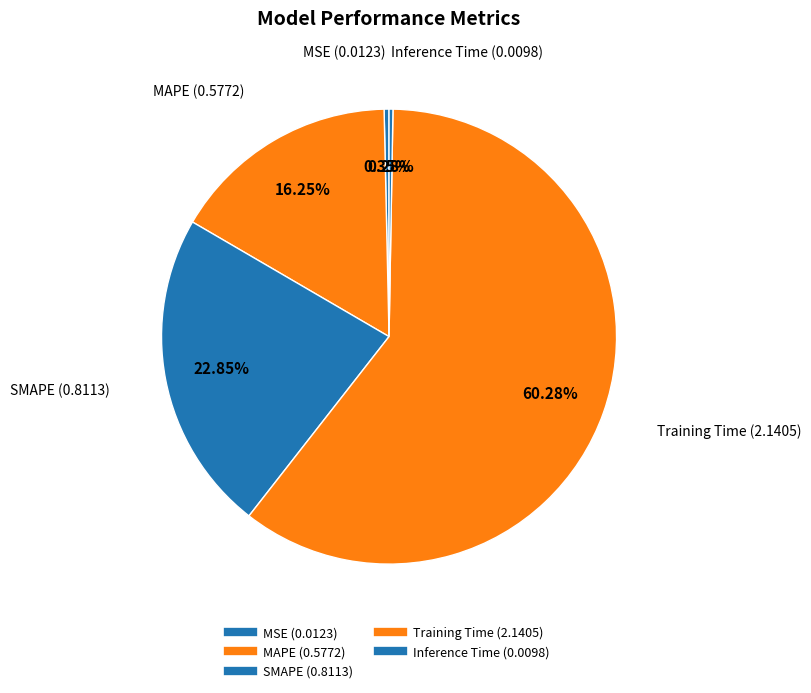

Which category has the smallest portion of the pie?

Inference Time